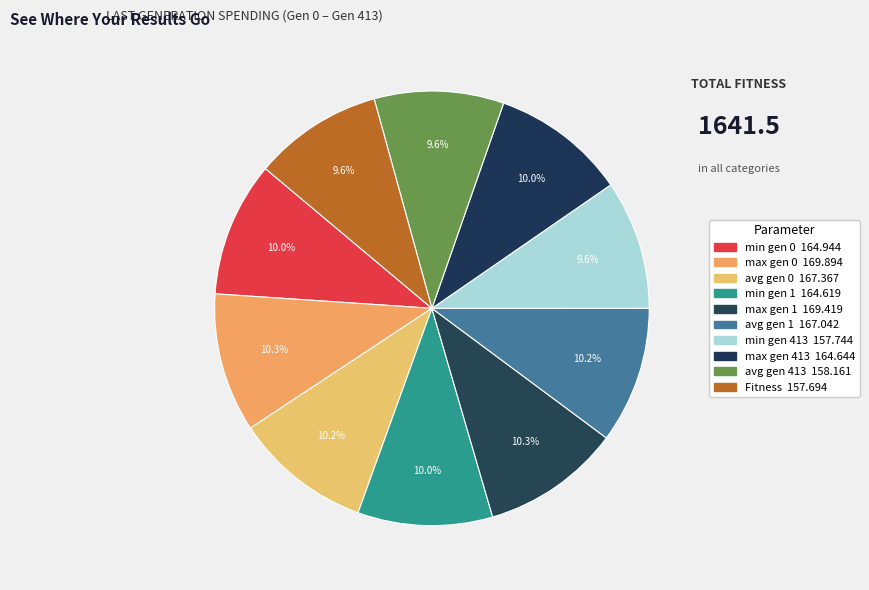

How many segments does this pie chart have?

10